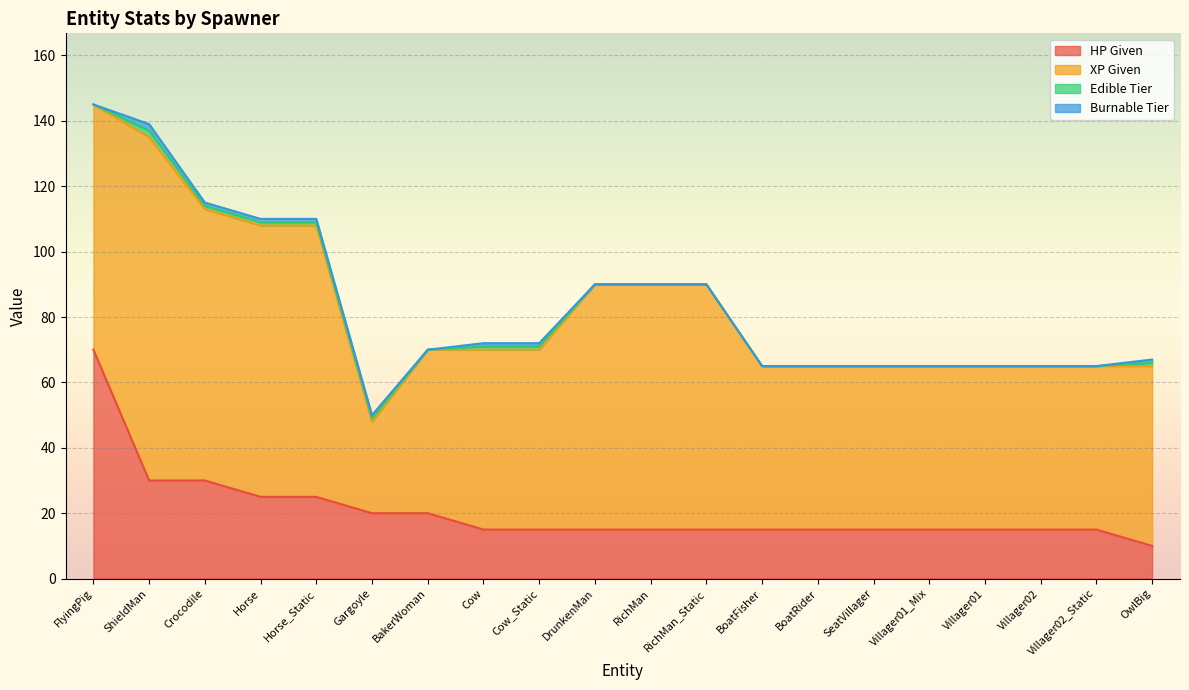

Which series changed the most between BakerWoman and RichMan?

XP Given